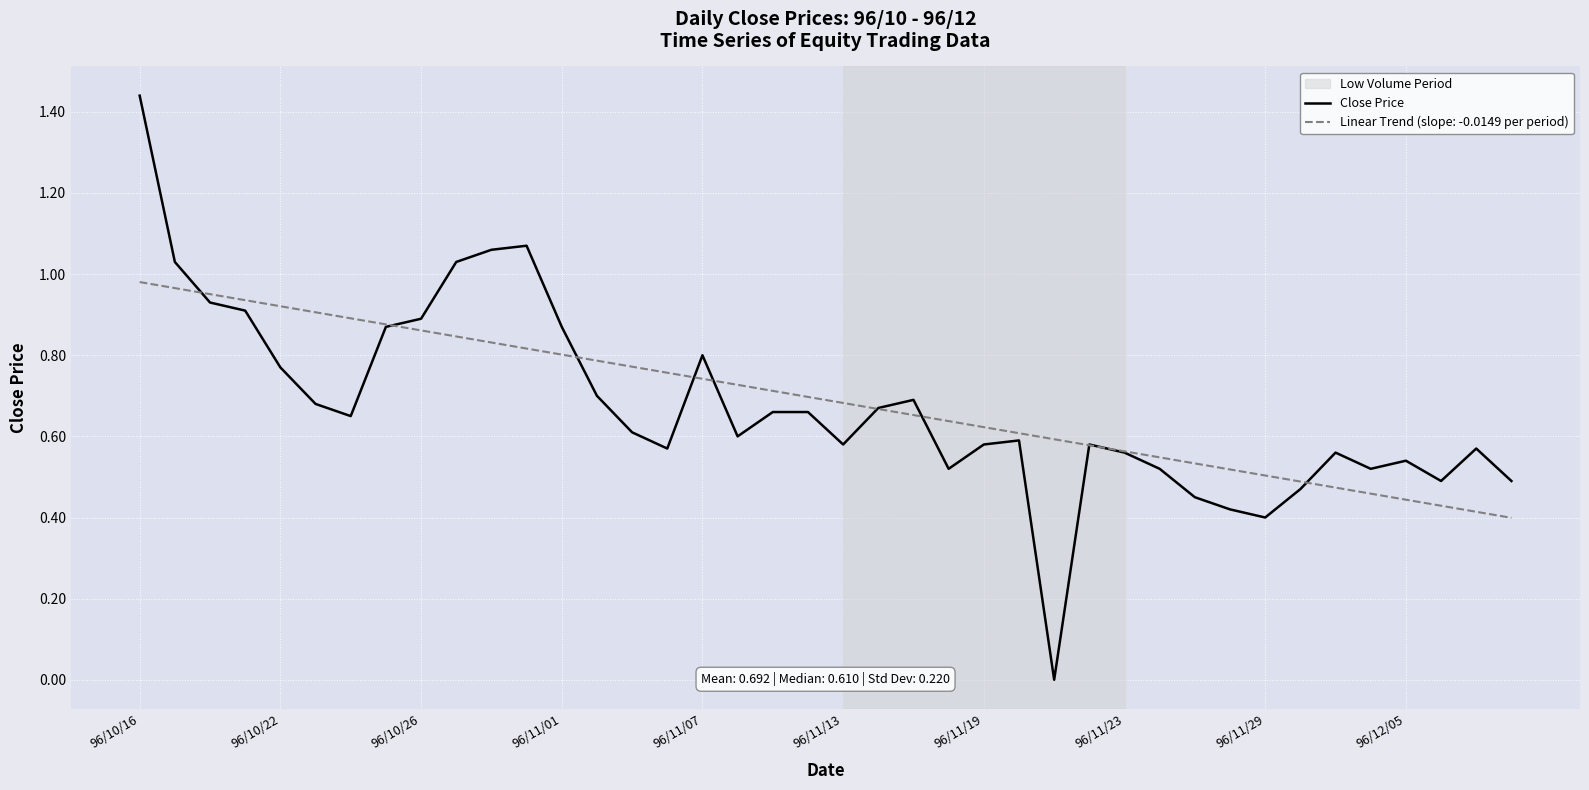

Which series has the widest spread of values?

Close Price